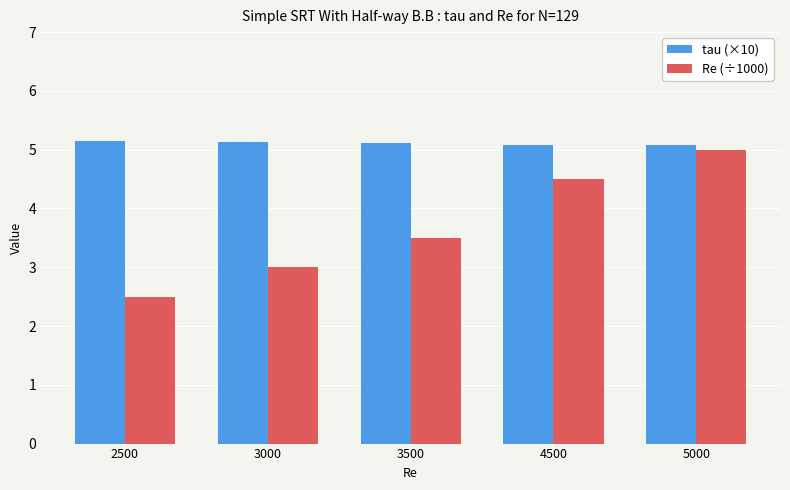

Which series has the largest range (max minus min)?

Re (÷1000)